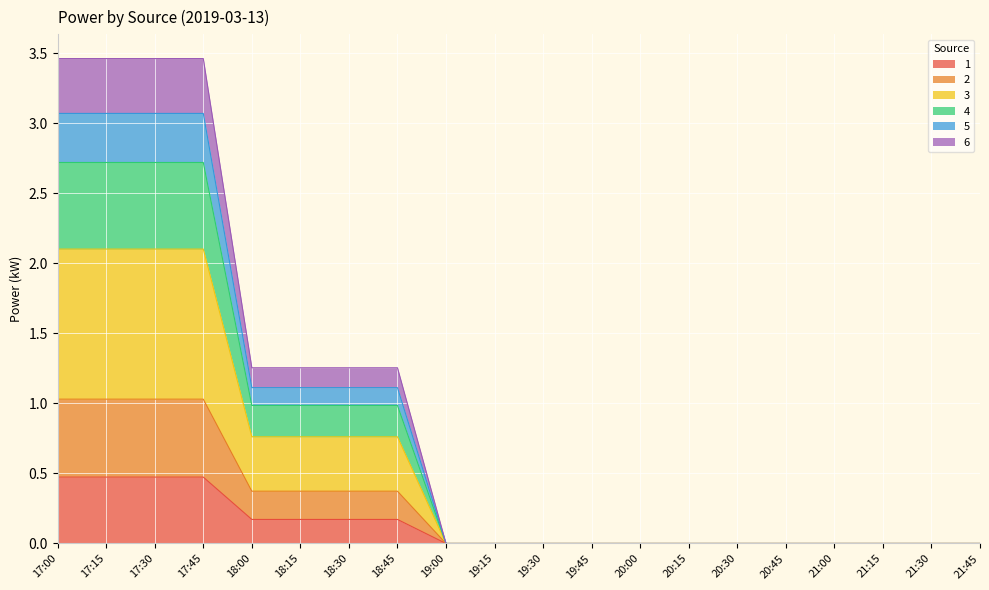

What is the maximum value for 1?

0.5